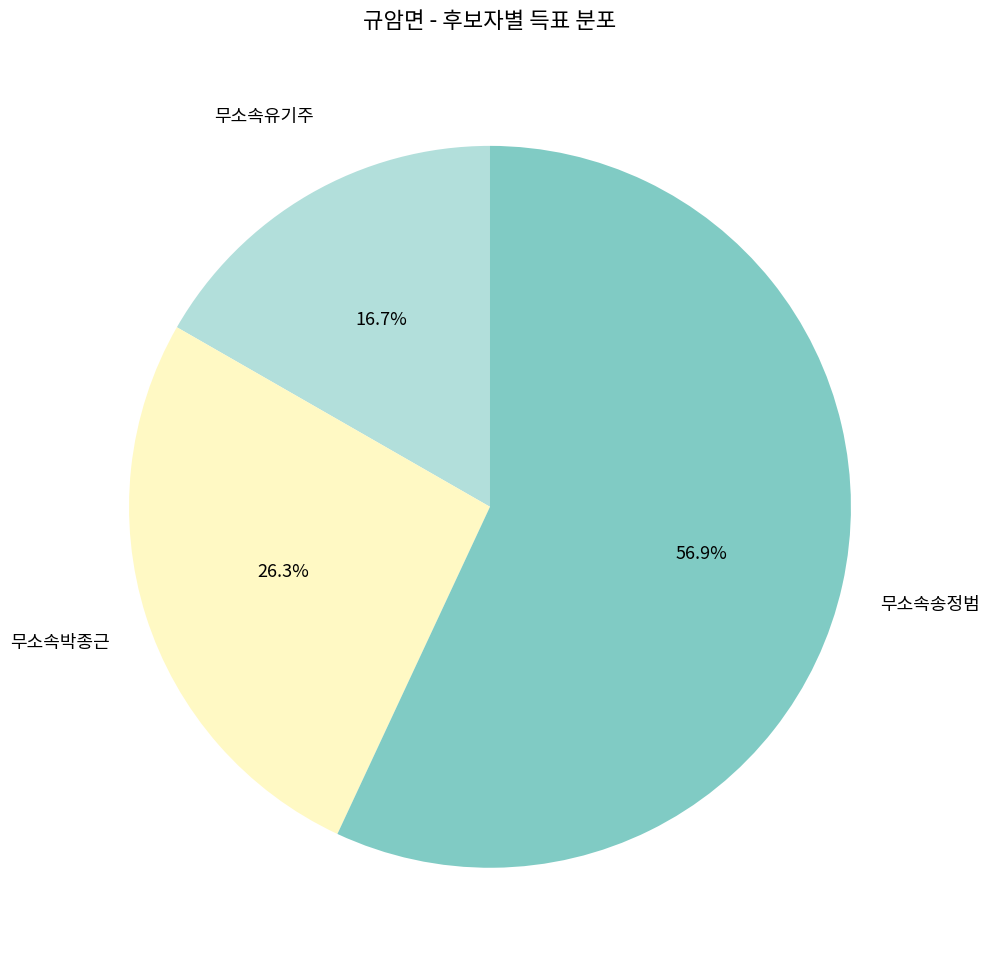

Is there any slice that represents more than half of the pie?

Yes